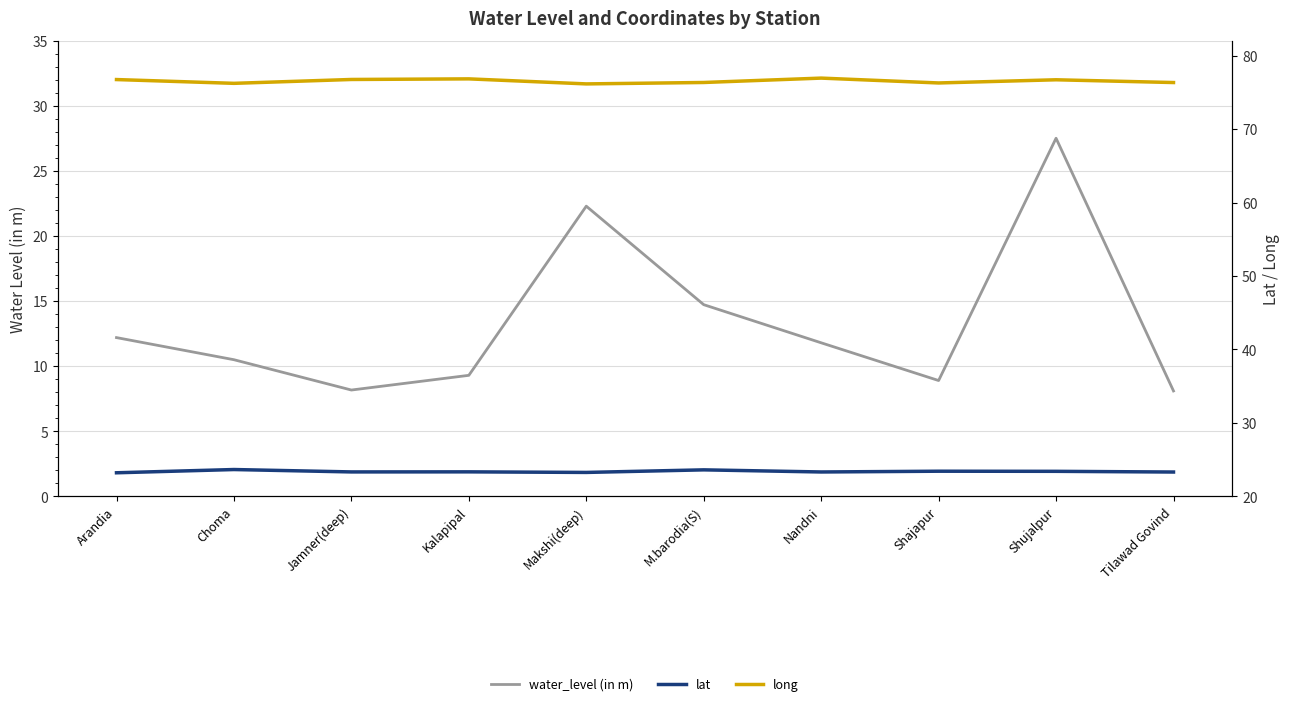

Count the number of data series in this chart.

3